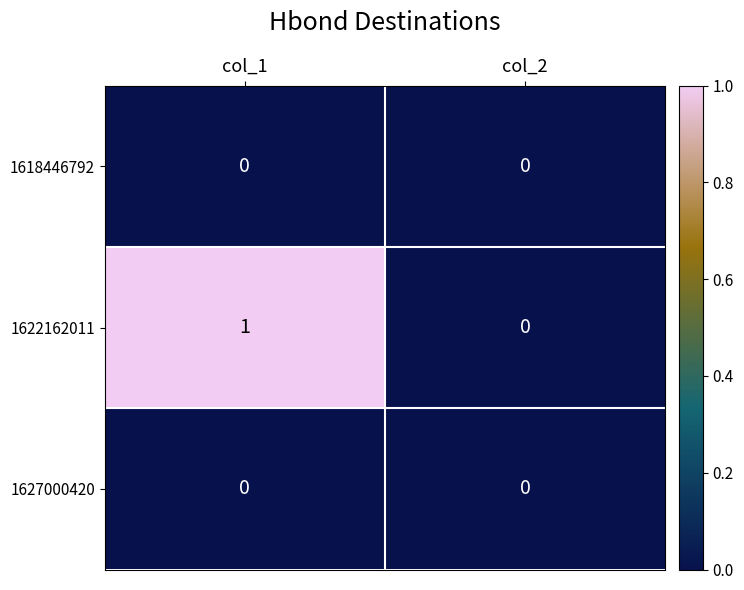

Reading left to right, extract all data points from this chart.

1618446792: 0	0
1622162011: 1	0
1627000420: 0	0